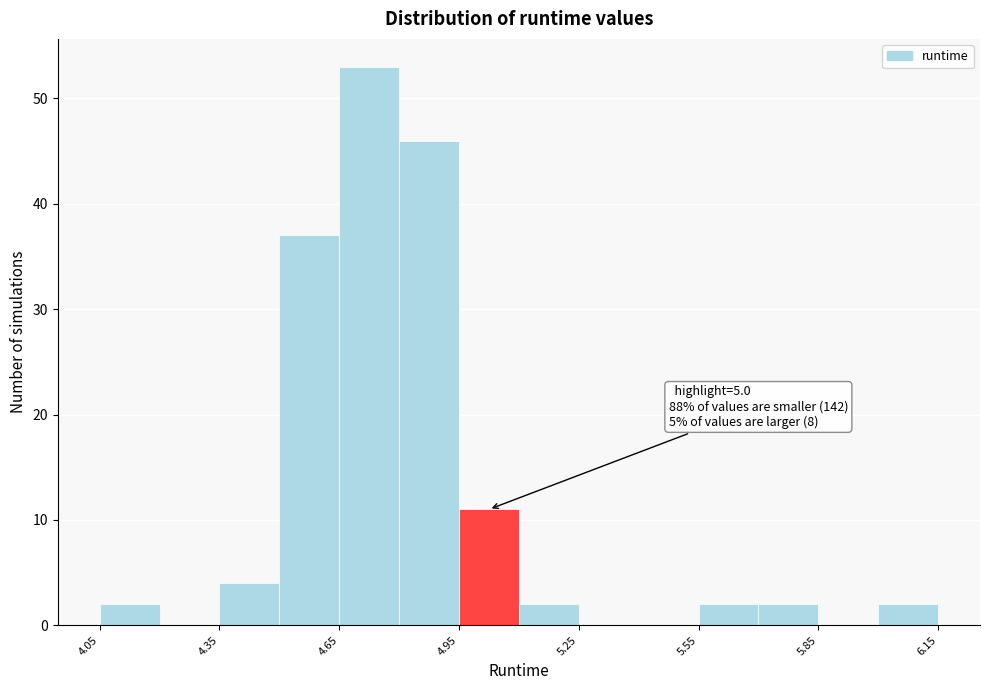

Read against the x-axis, roughly where is the centre of the tallest bar?

4.75